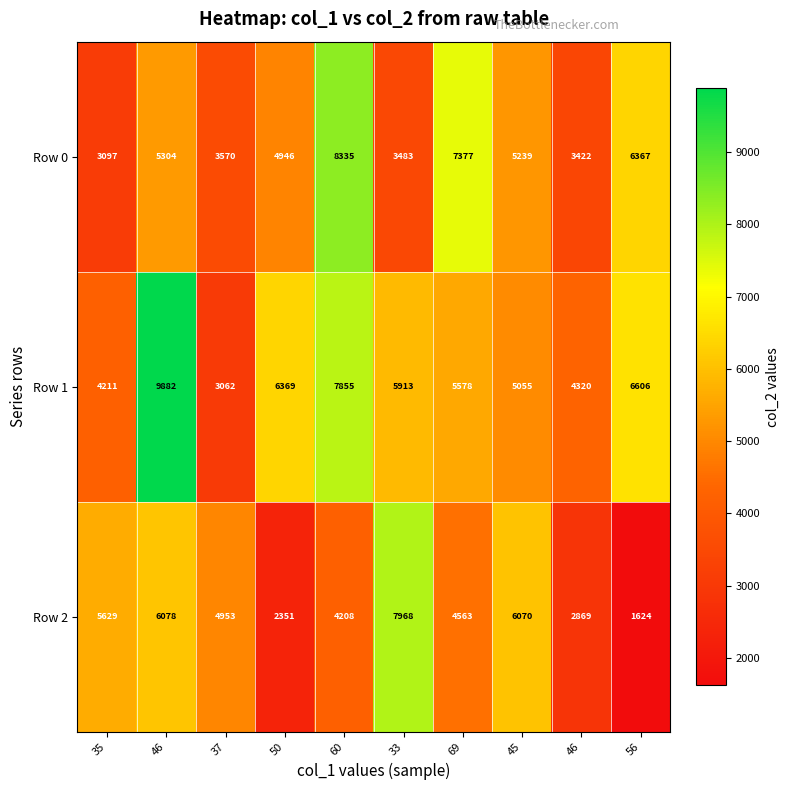

How many values in the Row 2 series are below 4953?

5